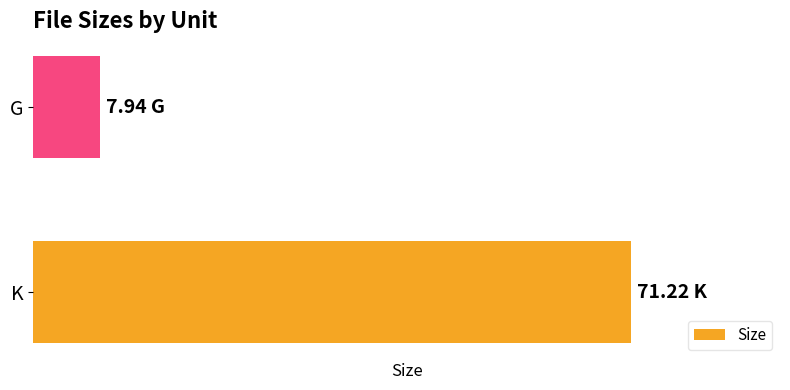

Which category has the lowest value across all series?

G